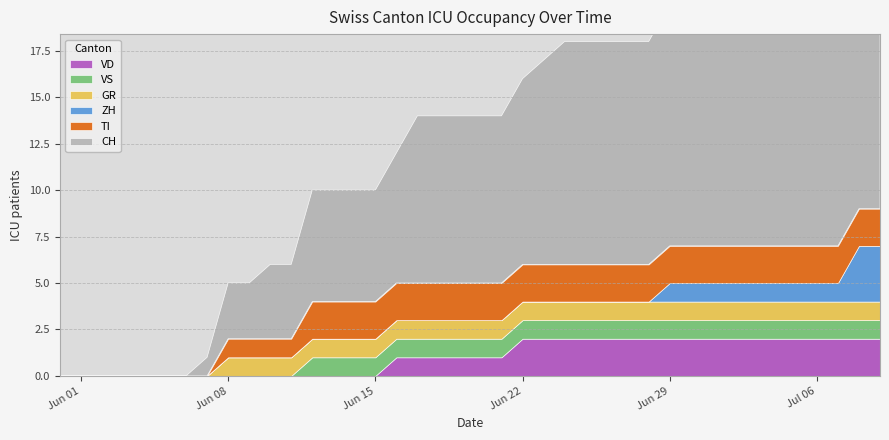

Which category has the lowest value in the VS series?

2020-05-31